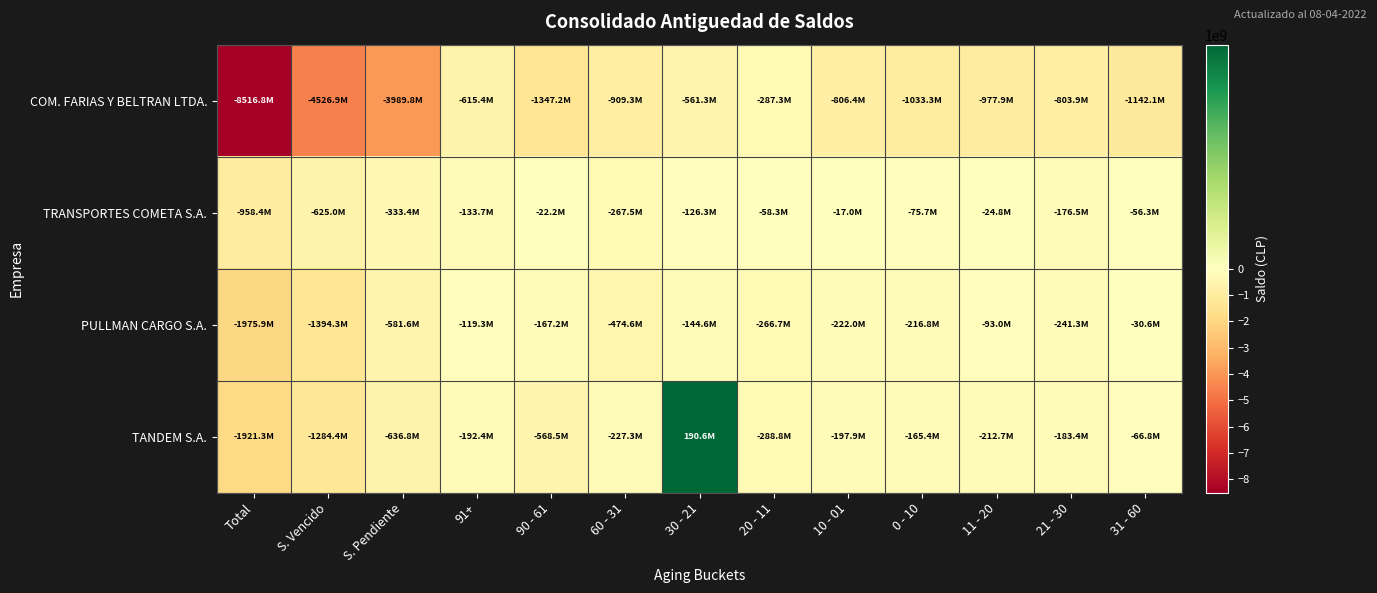

What is the total value across all series at 20 - 11?

-901118267